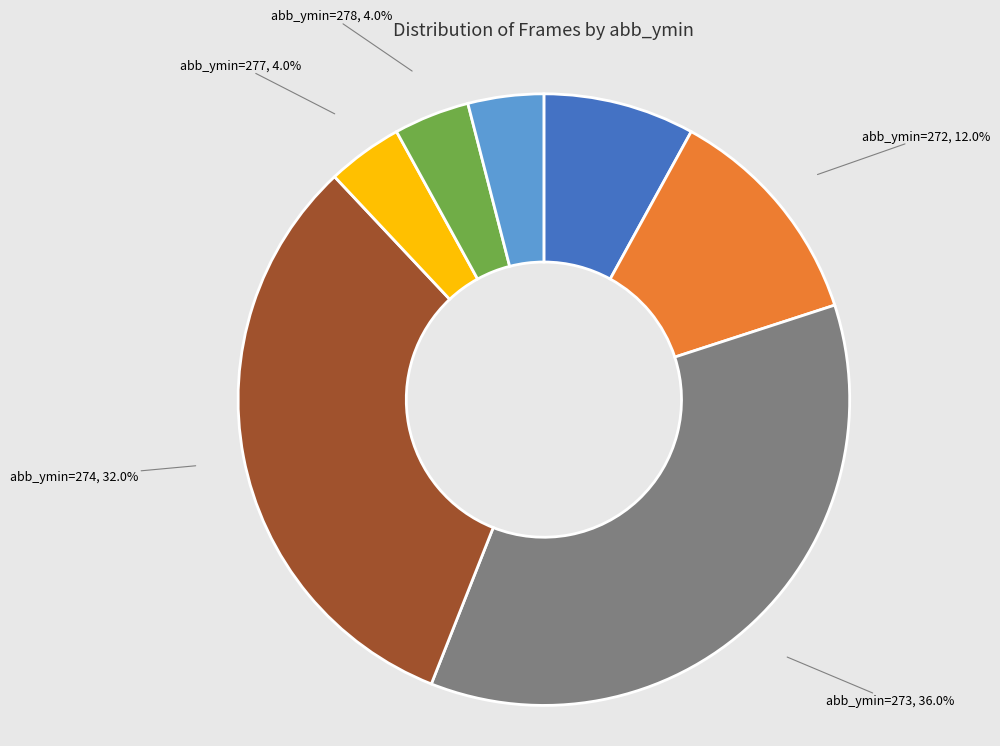

Does any single category account for the majority?

No